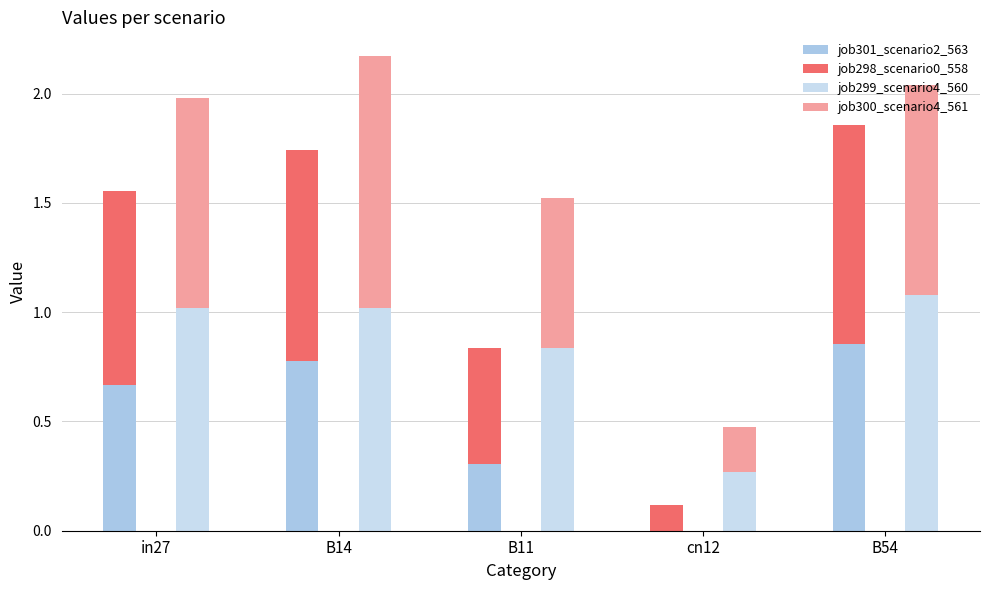

Is it true that job298_scenario0_558 equals 1.0 at B14?

True